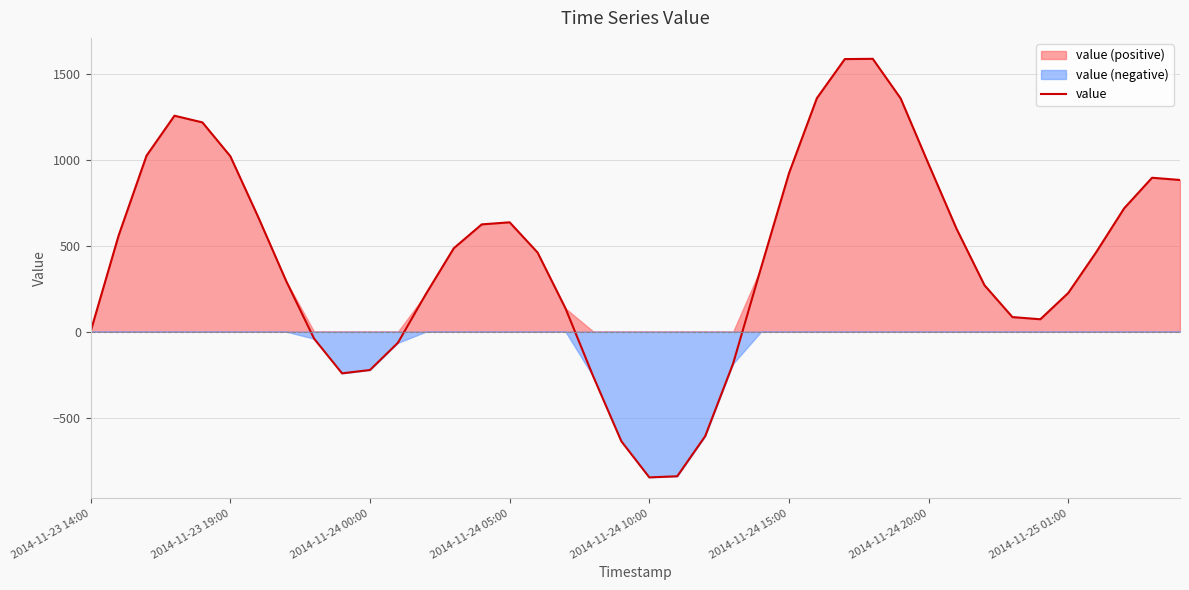

What is the maximum value for value?

1589.1